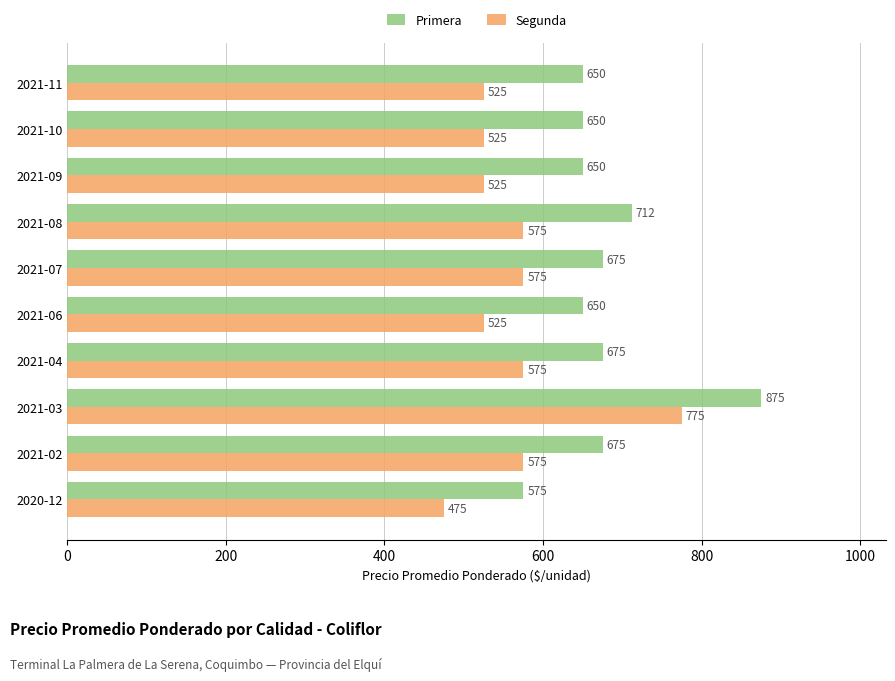

Between 2021-07 and 2021-11, which series saw the biggest shift?

Segunda